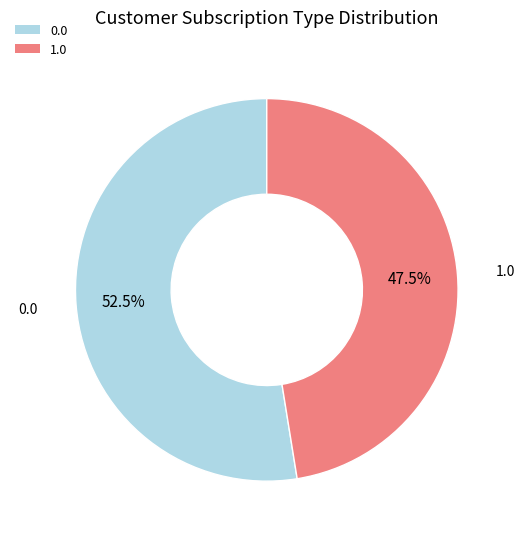

What percentage do 1.0 and 0.0 together represent?

100.0%